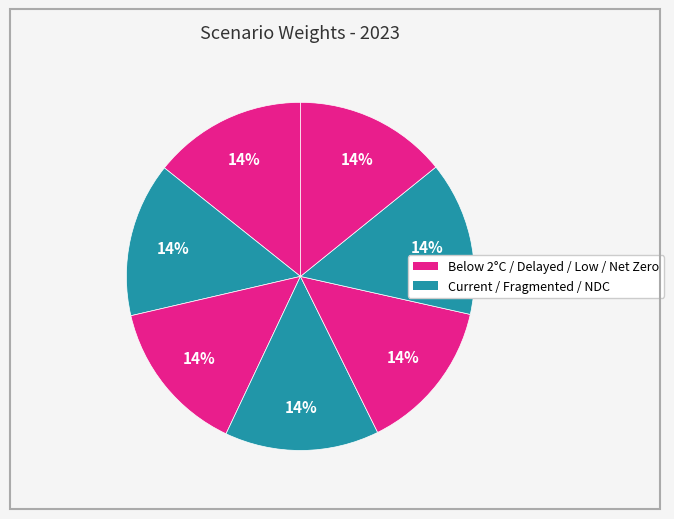

How many slices are in this pie chart?

7